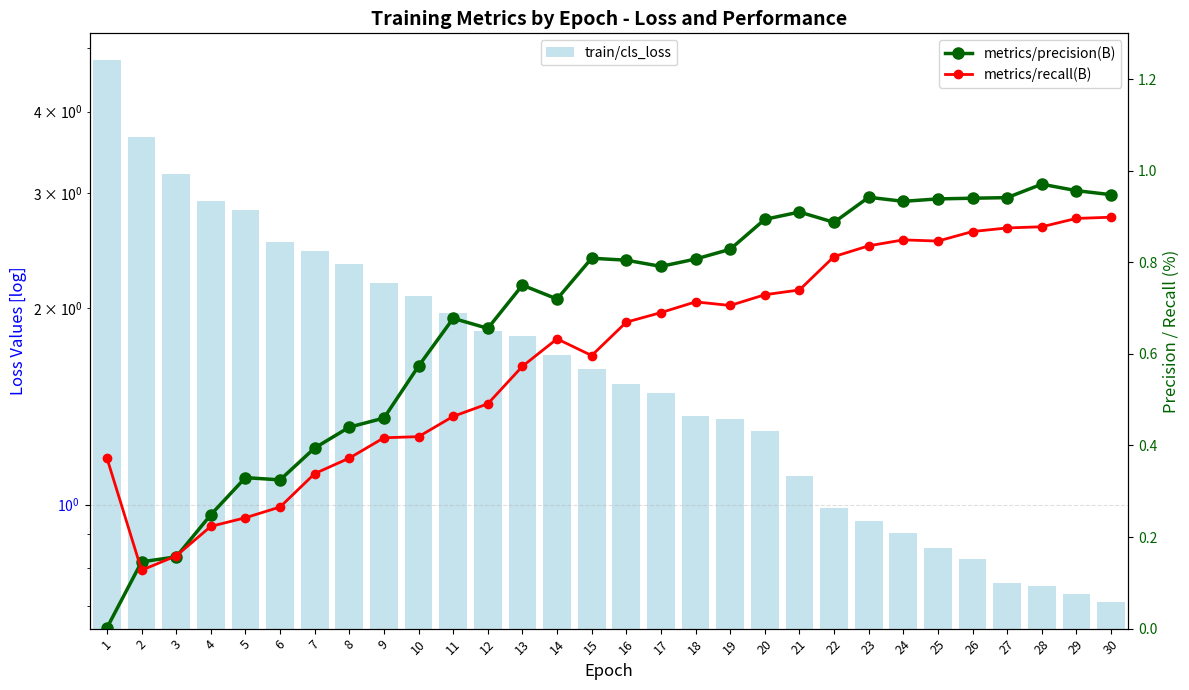

At which category is the sum across all series the highest?

1